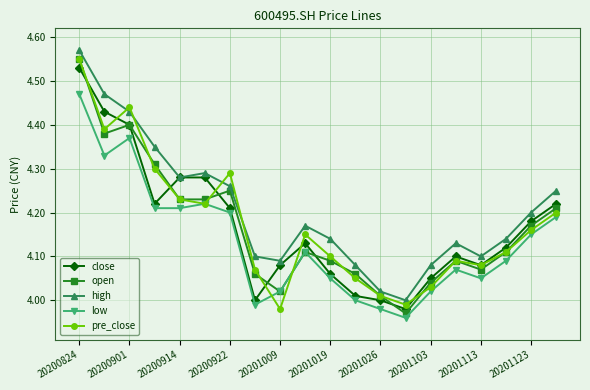

Which series has the largest total across all categories?

high